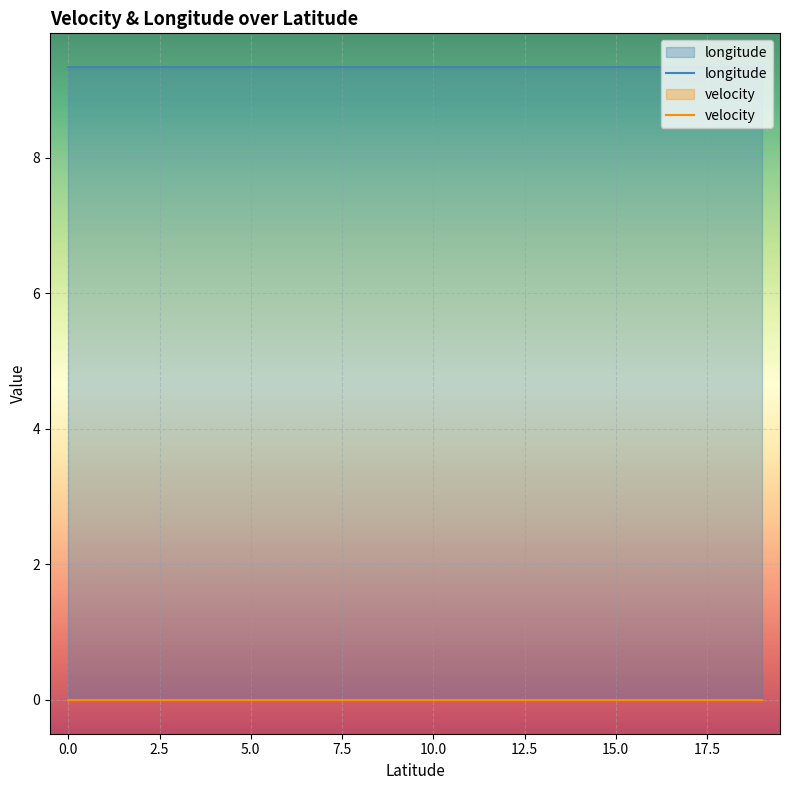

What is the spread (max minus min) of values at 17?

9.3